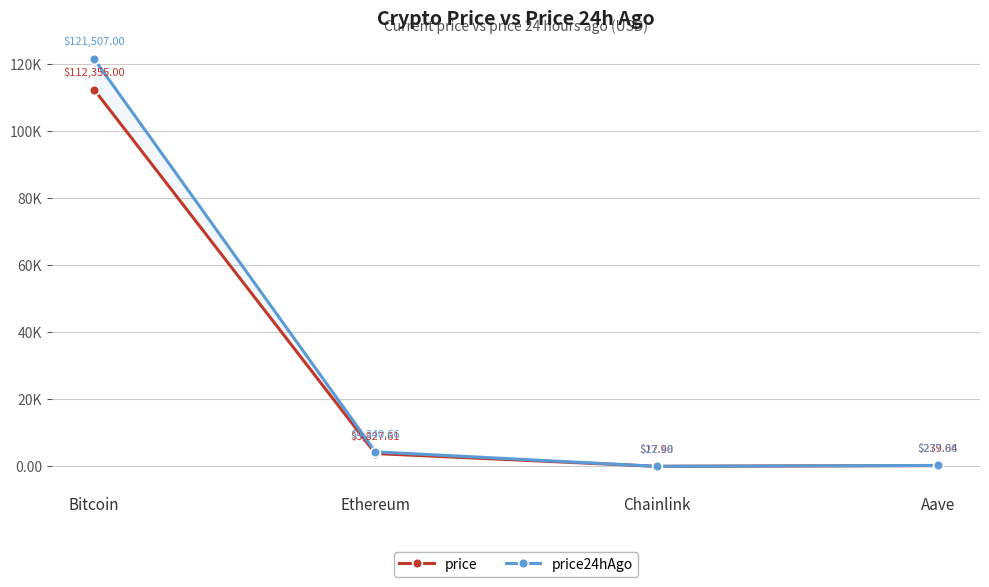

Between Ethereum and Chainlink, which series saw the biggest shift?

price24hAgo